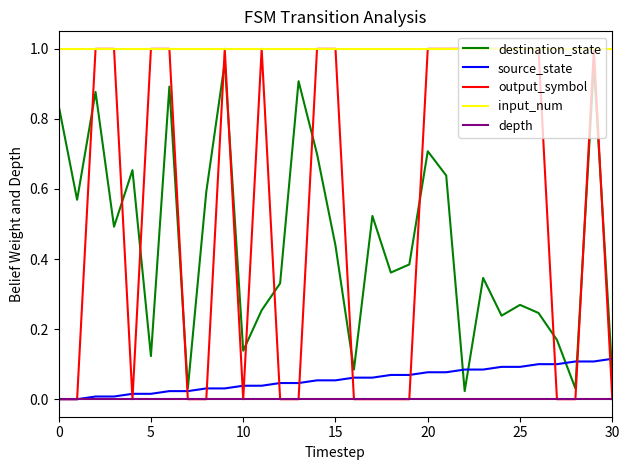

Which series has the largest total across all categories?

input_num